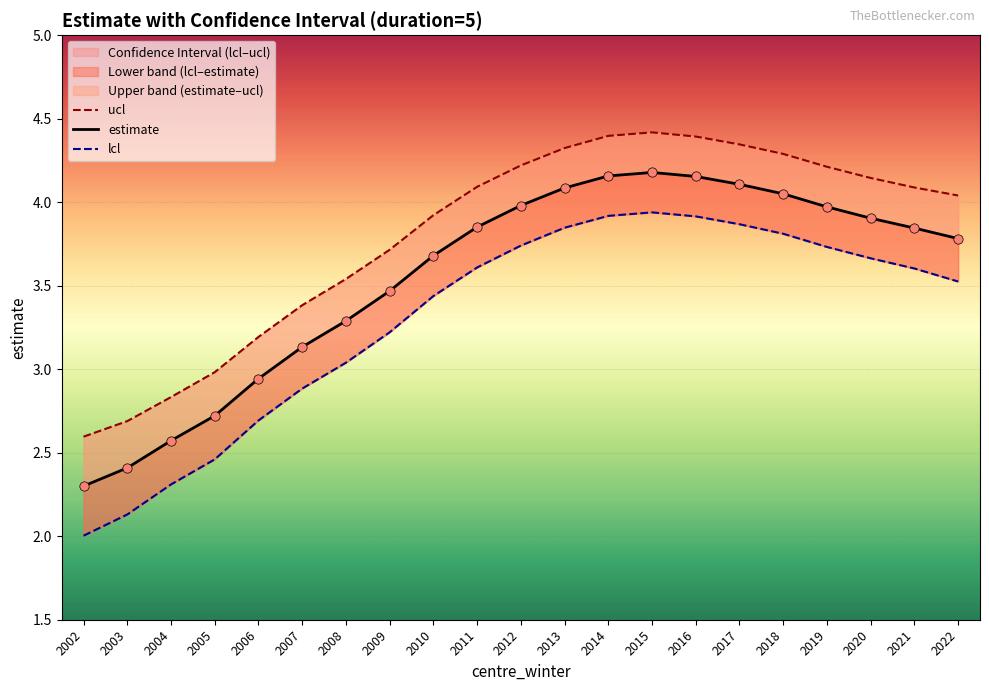

Is the value of lcl at 2021 greater than the value of ucl at 2005?

Yes